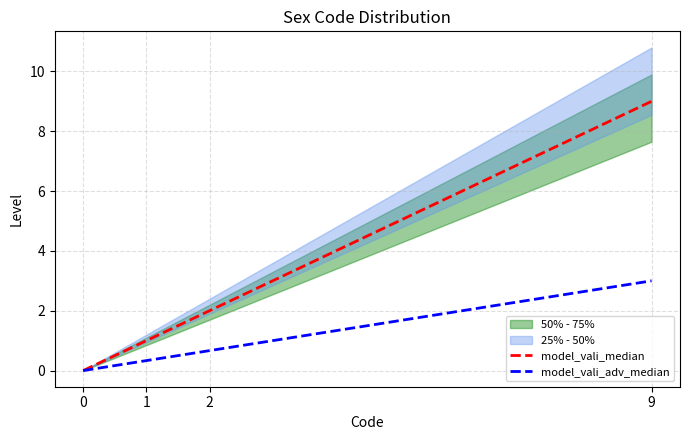

Which series changed the most between 0 and 1?

model_vali_median